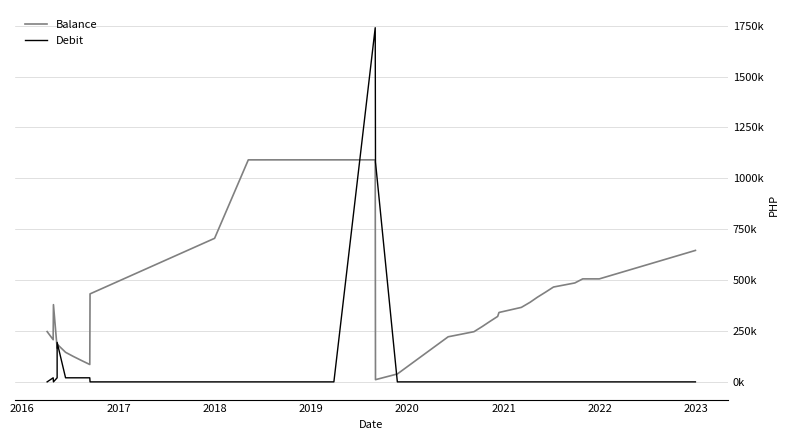

How many data points does each series have?

32